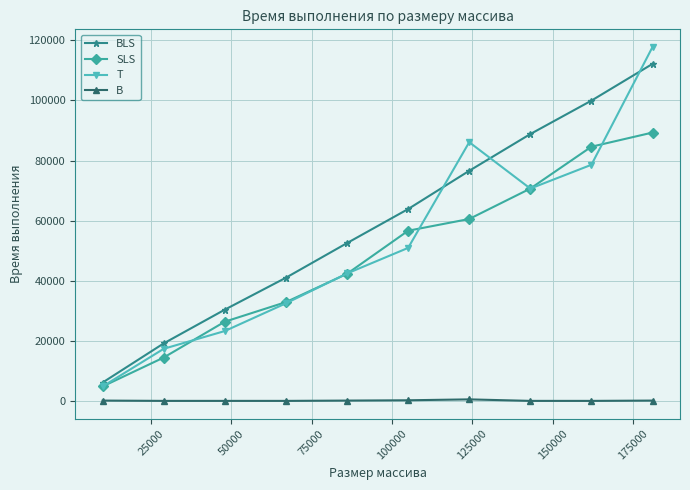

What is the maximum value for BLS?

112100